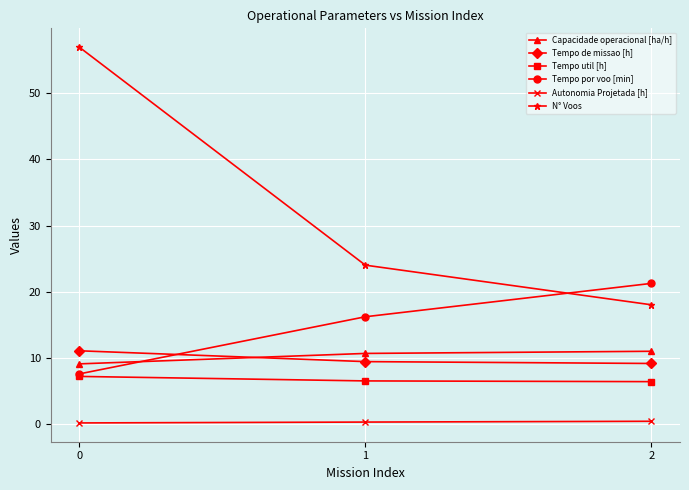

What is the value of the Tempo util [h] point at the 3rd from the left?

6.4